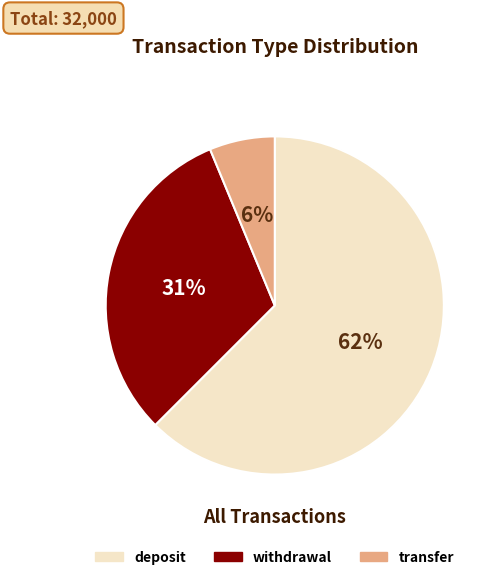

To the nearest percent, what is the average slice percentage?

33%